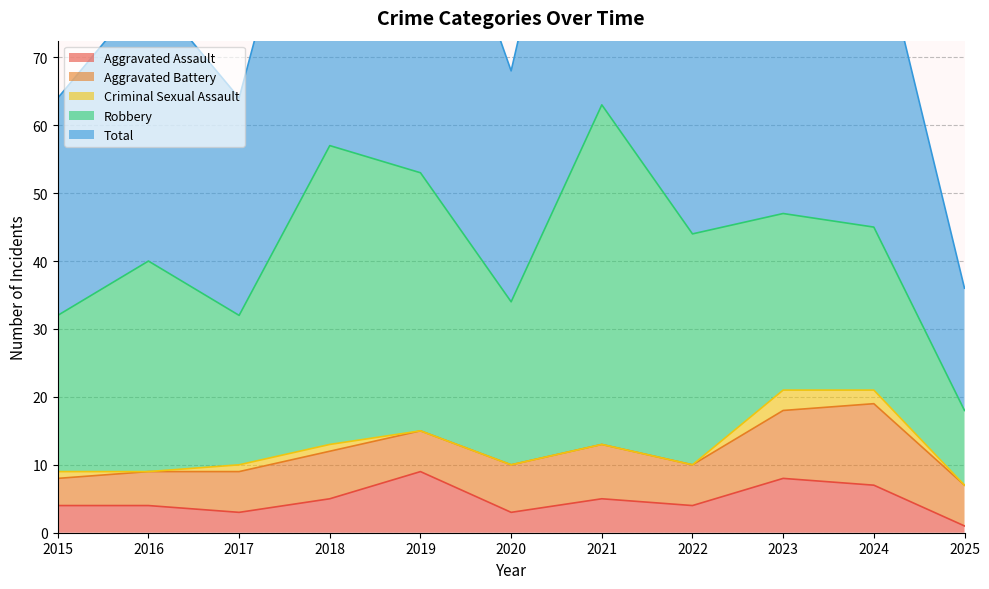

Rank the series at 2018 from lowest to highest value.

Criminal Sexual Assault, Aggravated Assault, Aggravated Battery, Robbery, Total